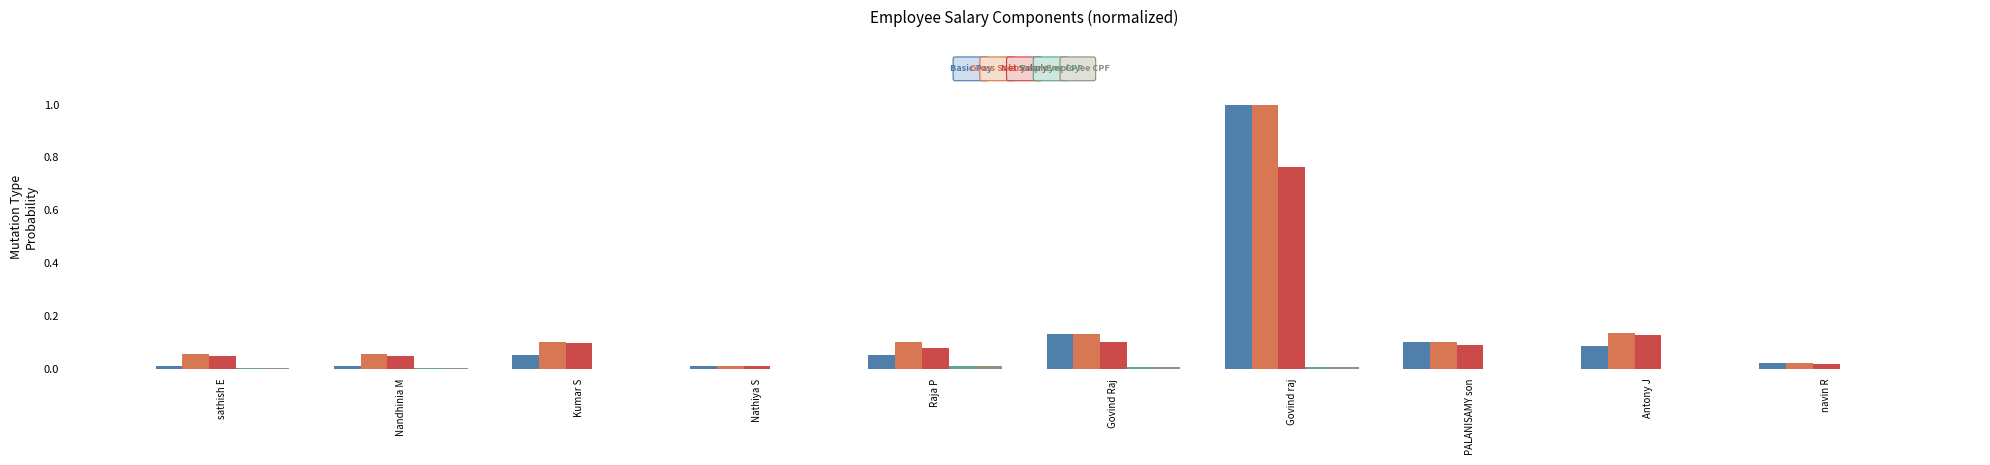

At which category is the sum across all series the highest?

Govind raj